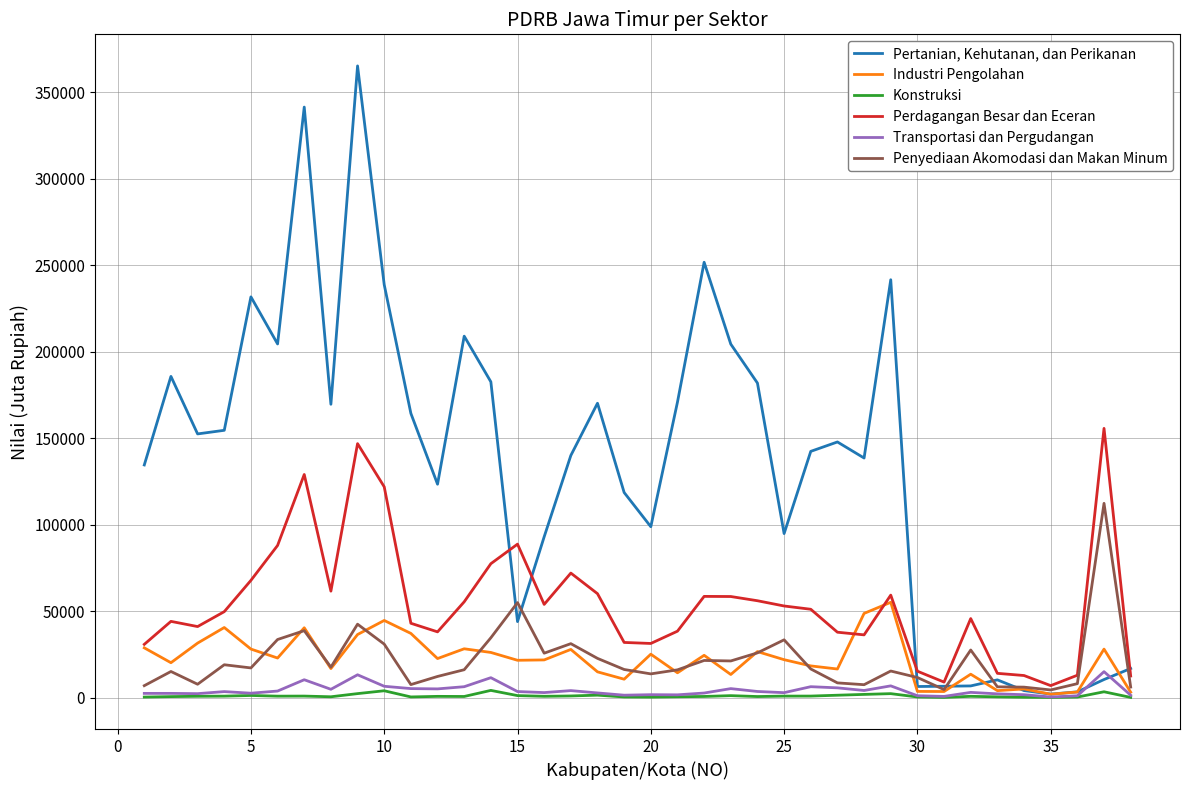

Rank the series by their maximum value, from lowest to highest.

Konstruksi, Transportasi dan Pergudangan, Industri Pengolahan, Penyediaan Akomodasi dan Makan Minum, Perdagangan Besar dan Eceran, Pertanian, Kehutanan, dan Perikanan